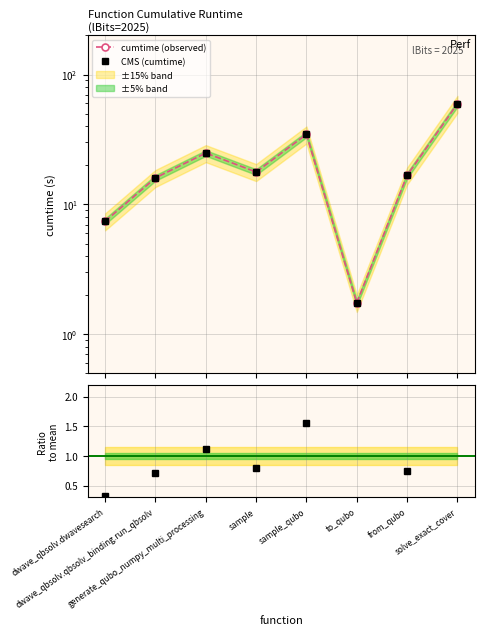

At which label does the data first exceed 17?

generate_qubo_numpy_multi_processing